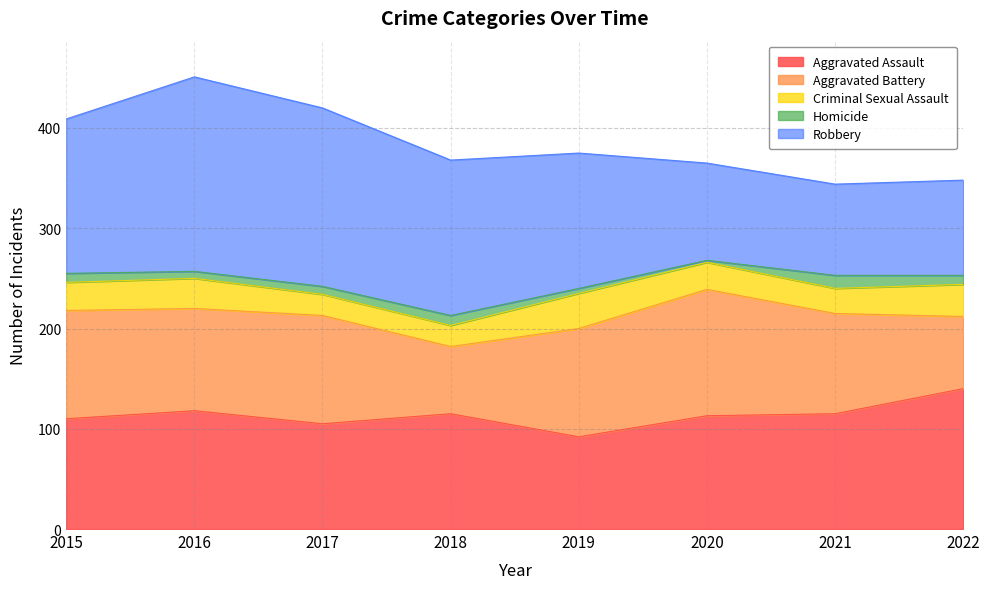

What is the spread (max minus min) of values at 2018?

145